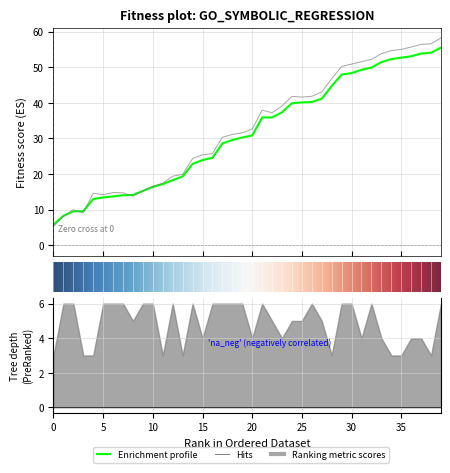

What is the difference between the highest and lowest values at 3?

0.5